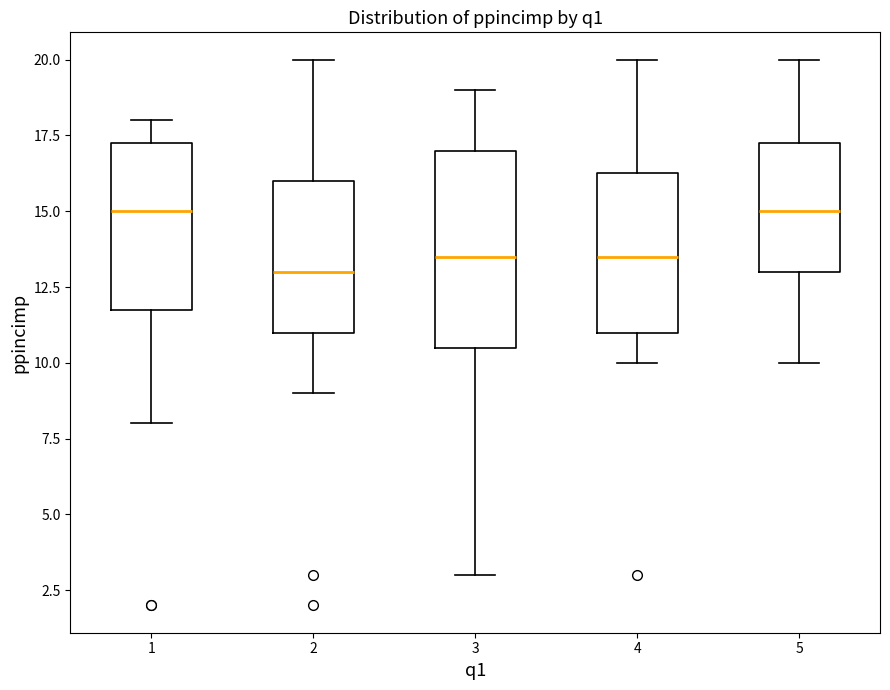

Where does the median line of the box at x = 4 sit on the y-axis? The values are not printed on the chart, so give them approximately, as read against the axis.

13.5